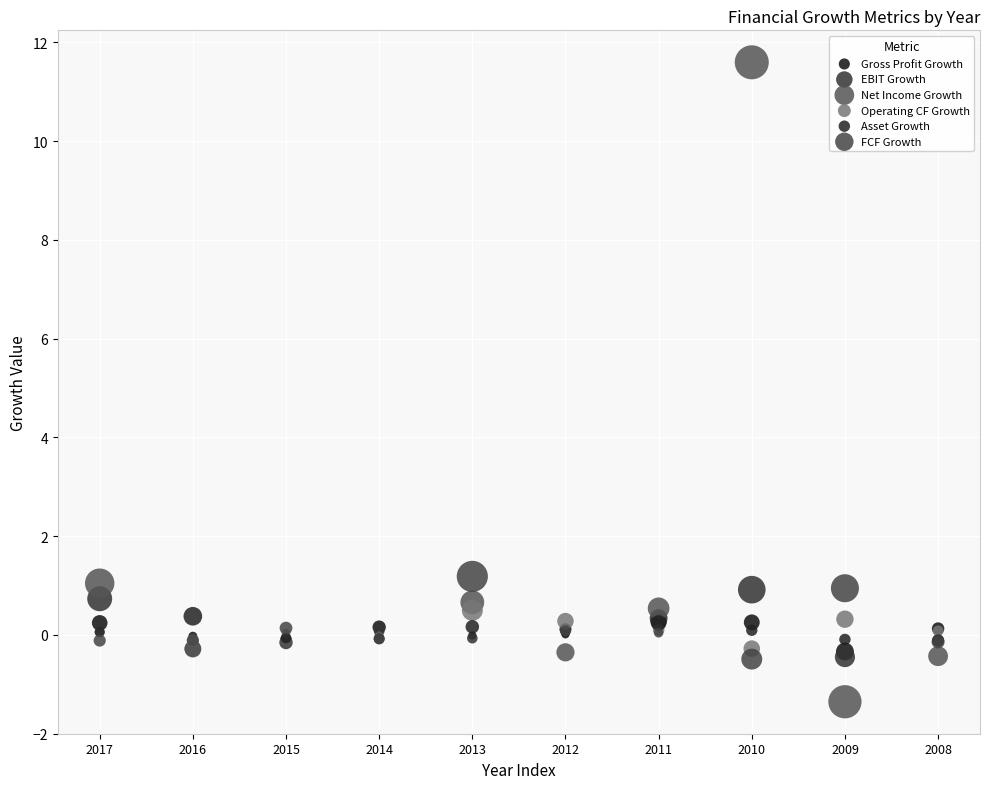

Which series reaches the minimum Y coordinate?

Net Income Growth